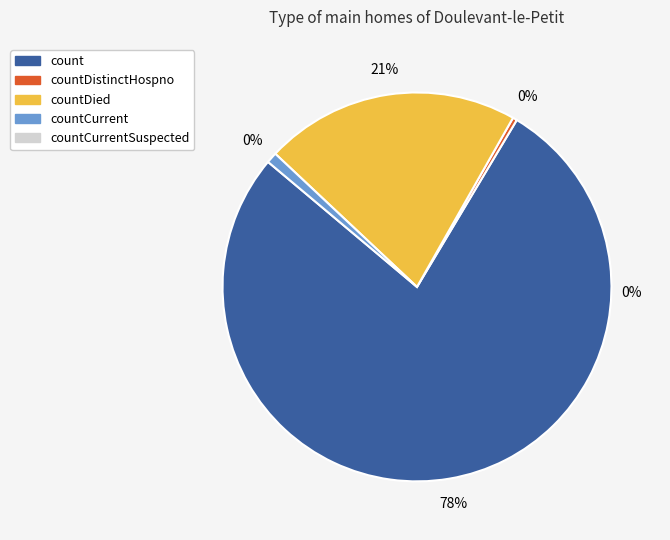

Is there a majority slice in this chart?

Yes